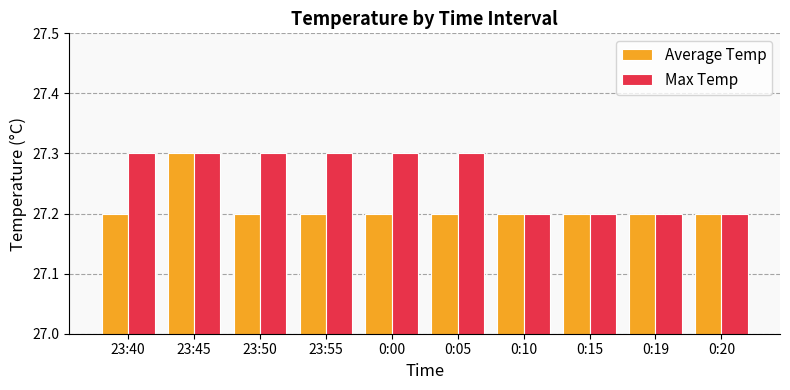

How many bars are there in each group?

2